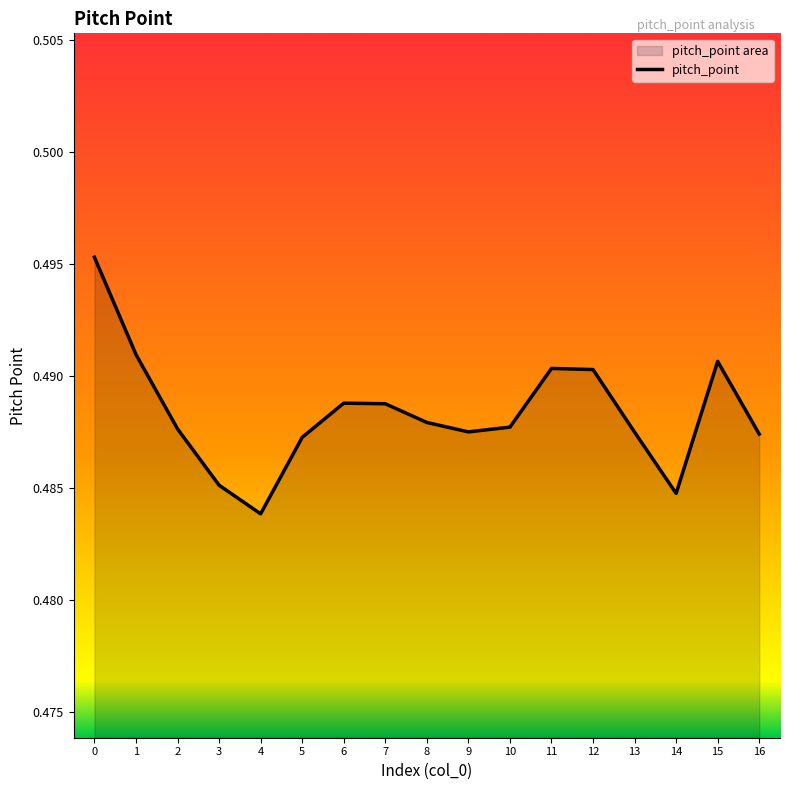

List the labels in order of value, largest first.

0, 1, 15, 11, 12, 6, 7, 8, 10, 2, 9, 13, 16, 5, 3, 14, 4